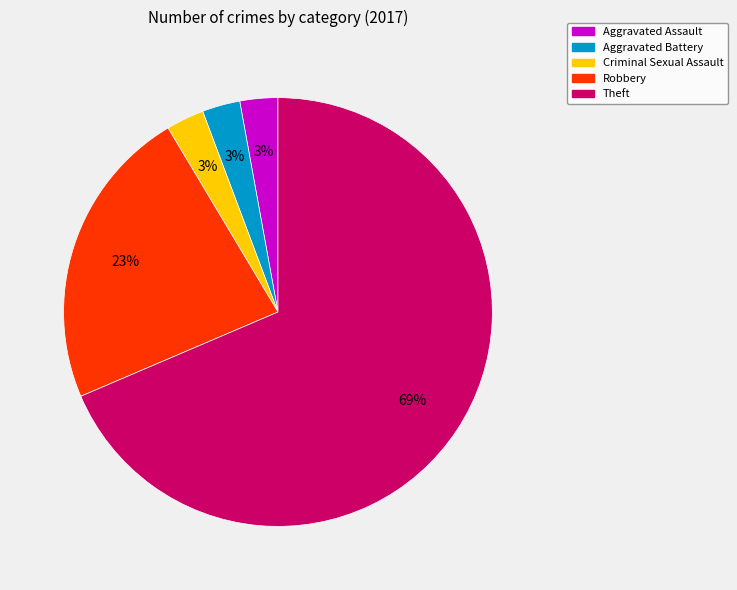

Which category accounts for the majority?

Theft